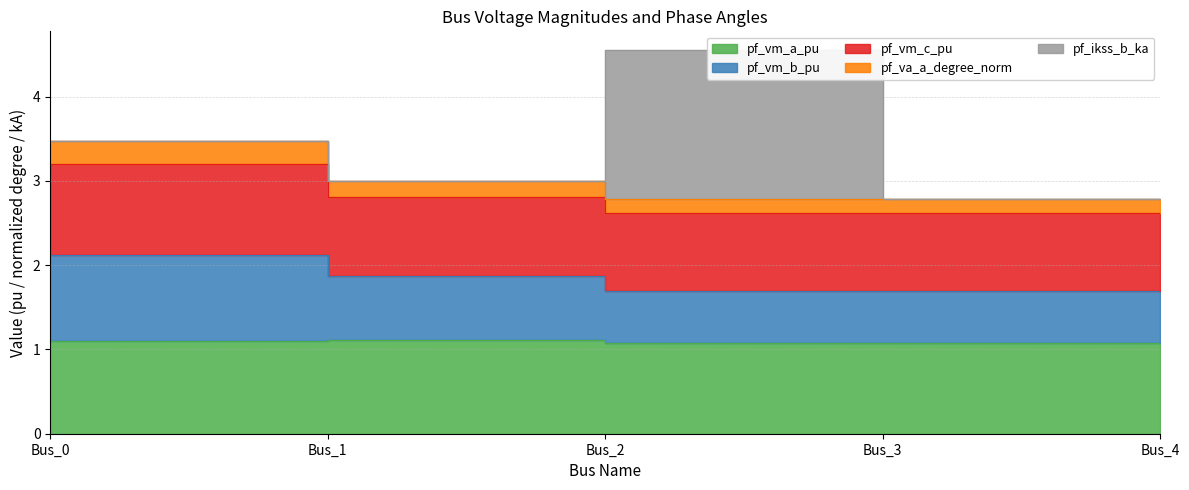

The value of pf_va_a_degree_norm at Bus_4 is 2.8. True or false?

True